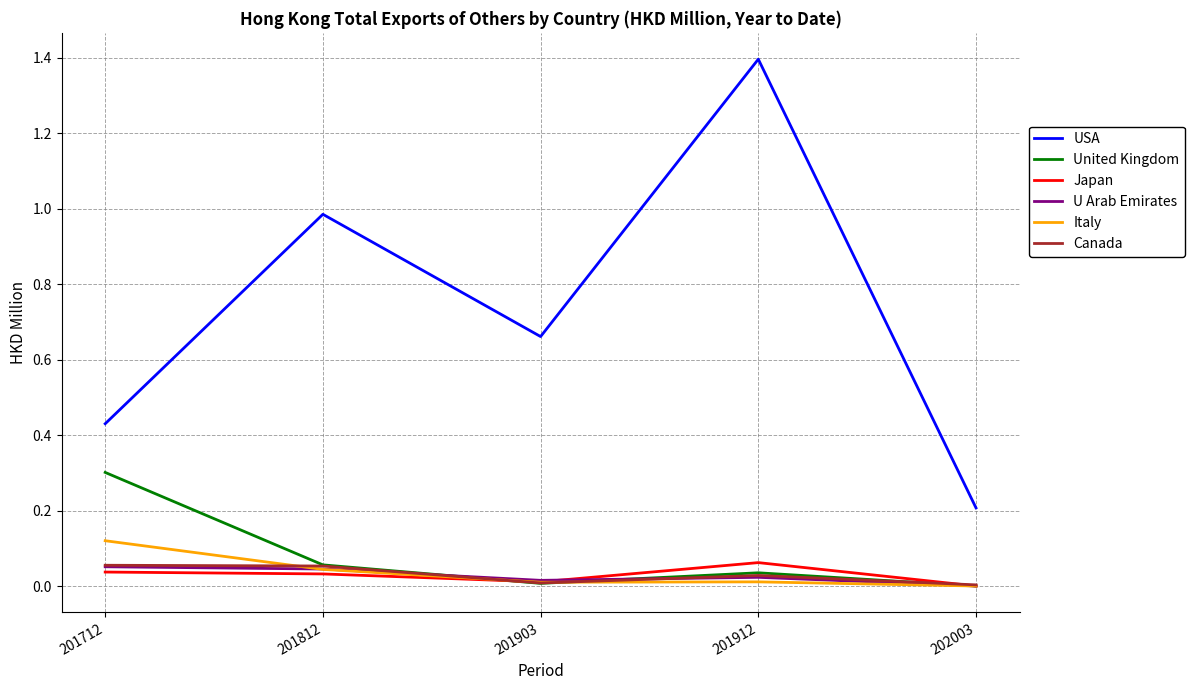

True or false: Italy and USA intersect in this chart.

False